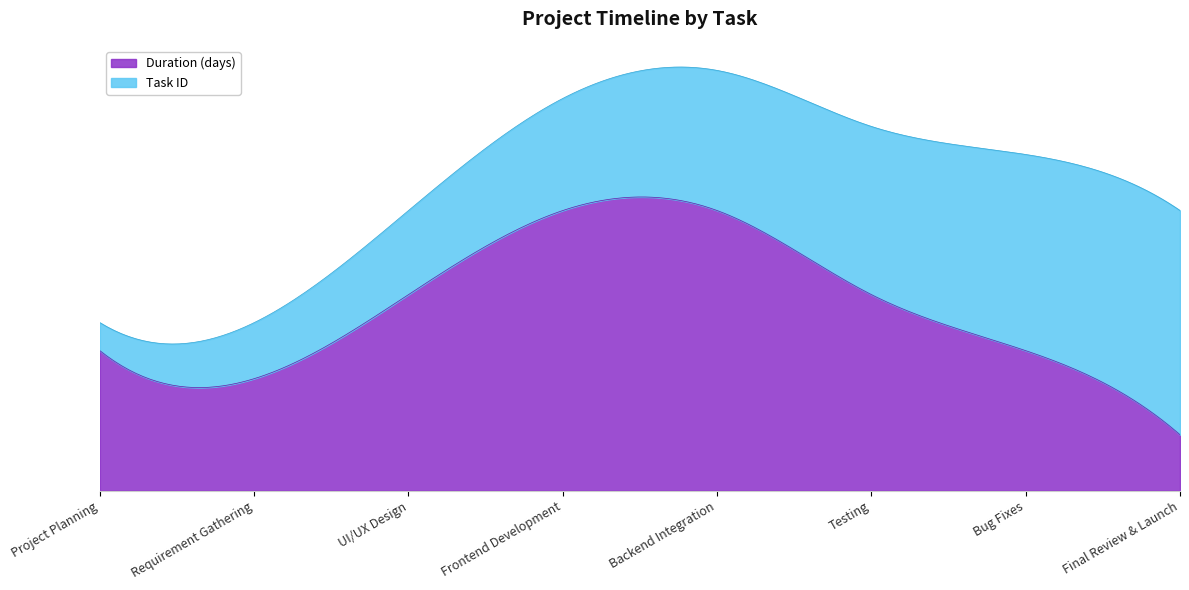

How many categories are shown in the chart?

8